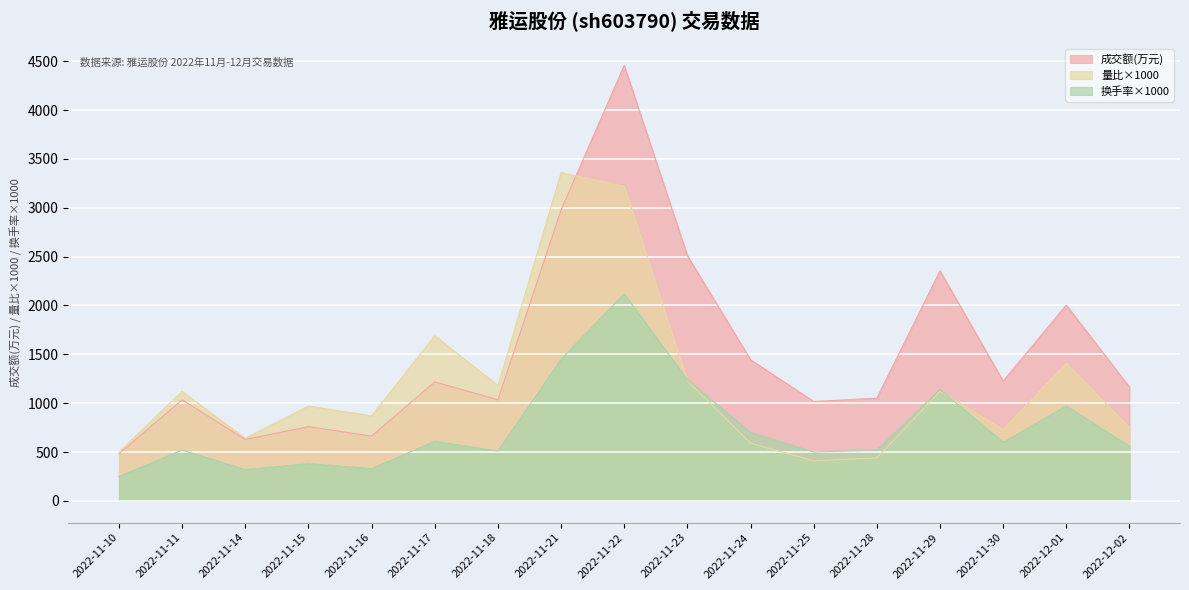

Where is 换手率 nearest to the value 1185?

2022-11-29